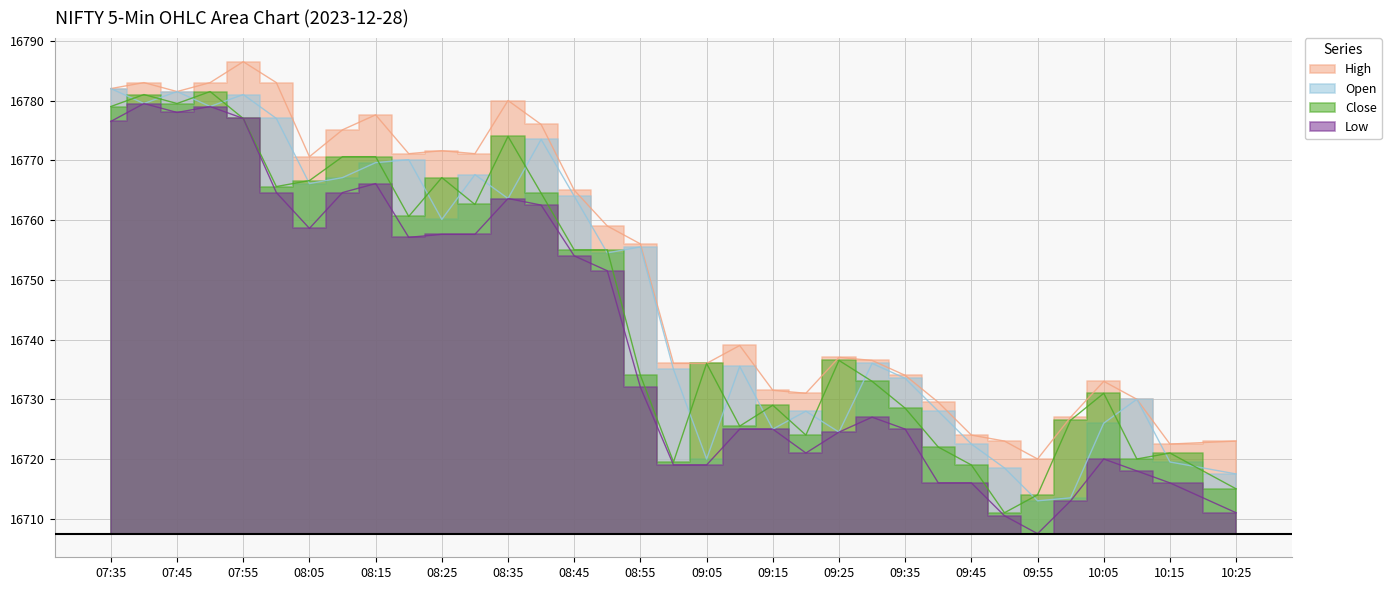

What is the greatest value displayed?

16786.5